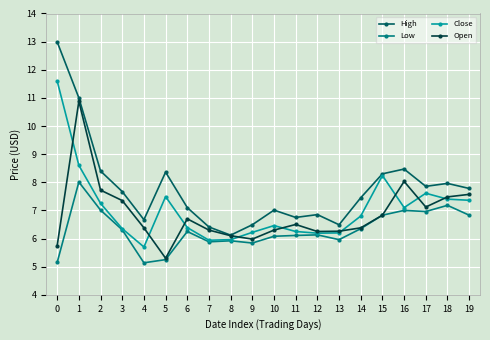

Is the value of High at 10 greater than the value of Open at 6?

Yes